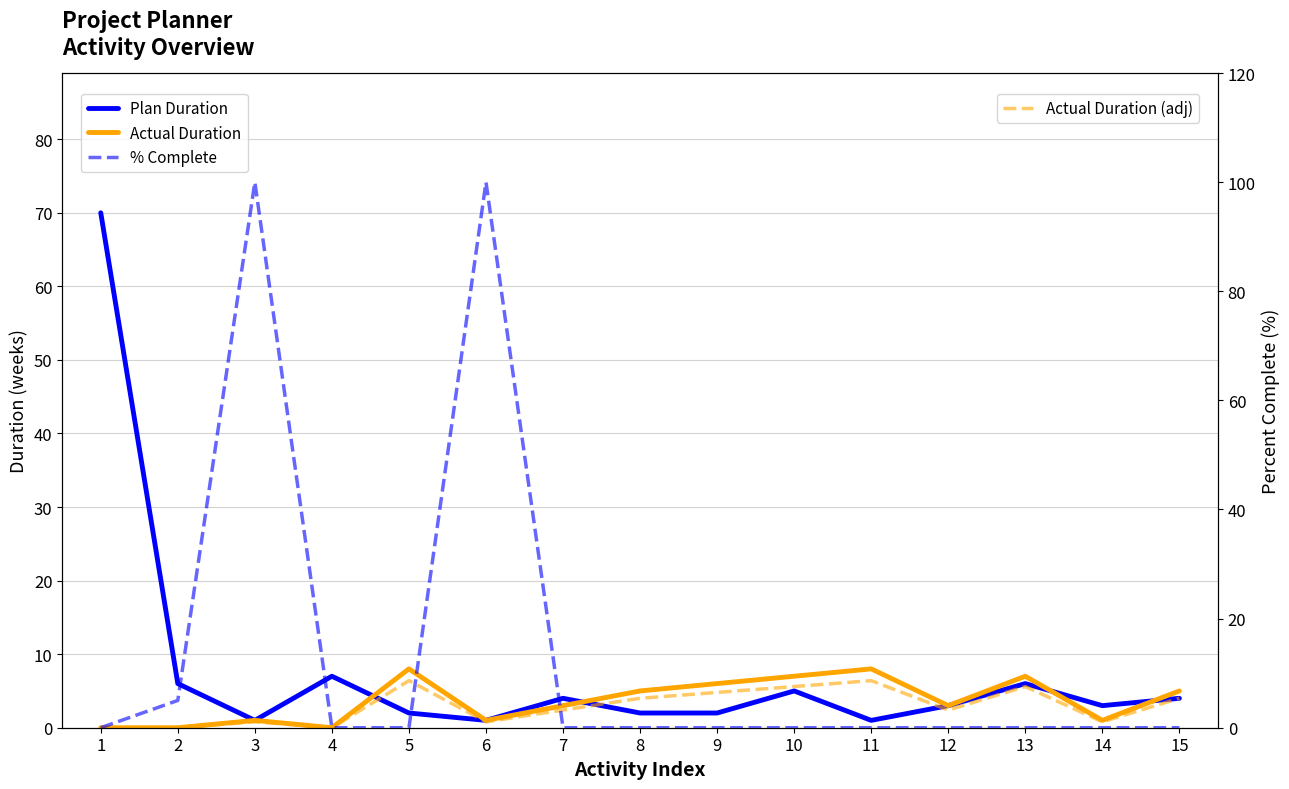

True or false: Actual Duration has a value of 0.0 at 1.

True